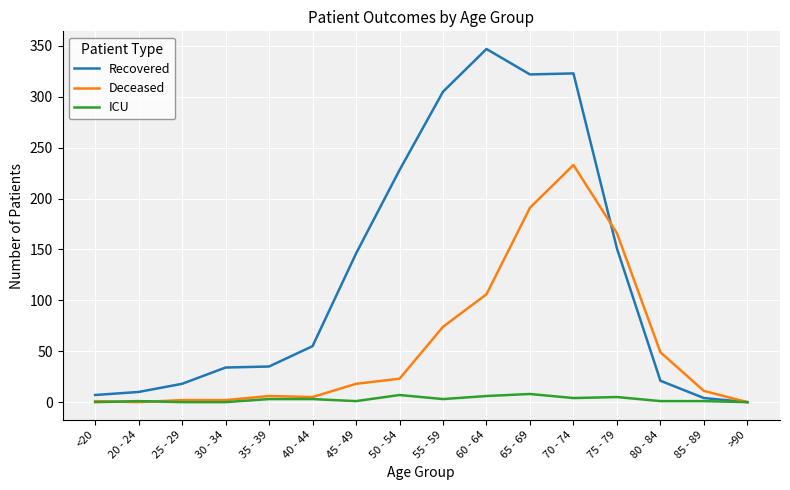

Does the chart have visible grid lines?

Yes